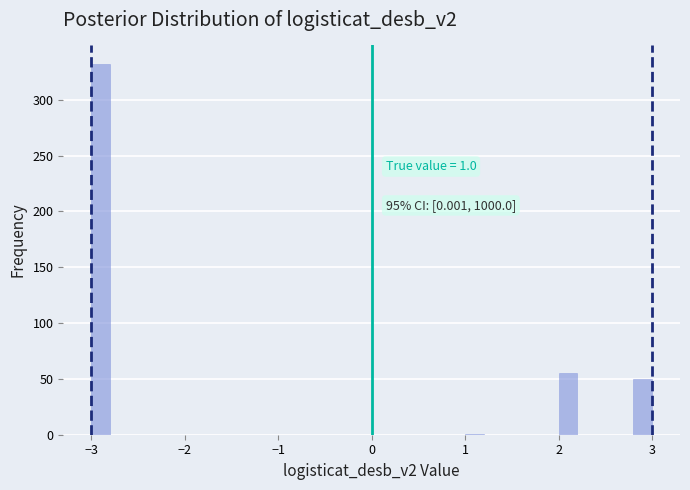

Around what value on the x-axis is the tallest bar? Give the approximate position of its centre, as read against the axis.

-2.9